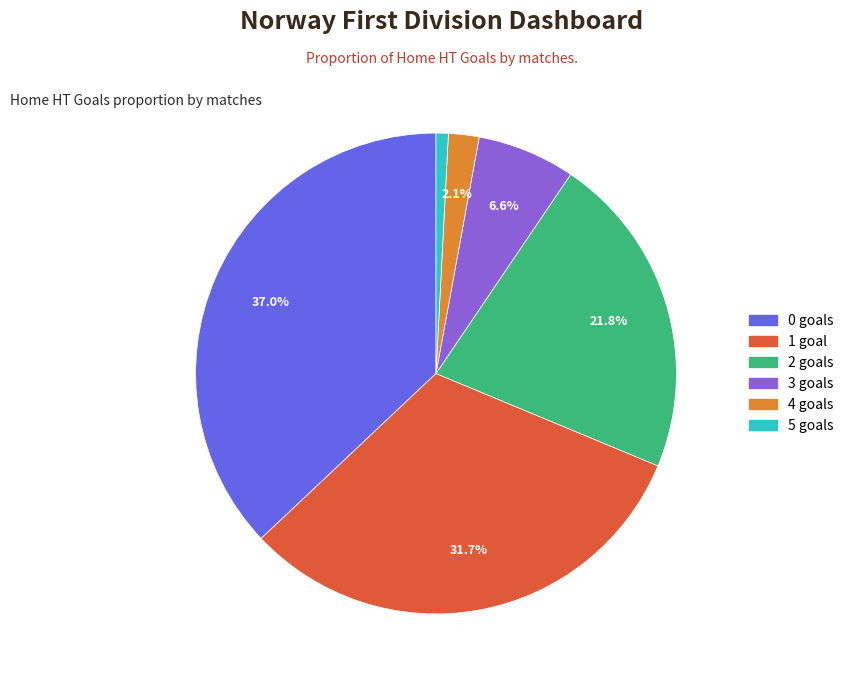

To the nearest percent, what percentage of the pie is 5?

1%